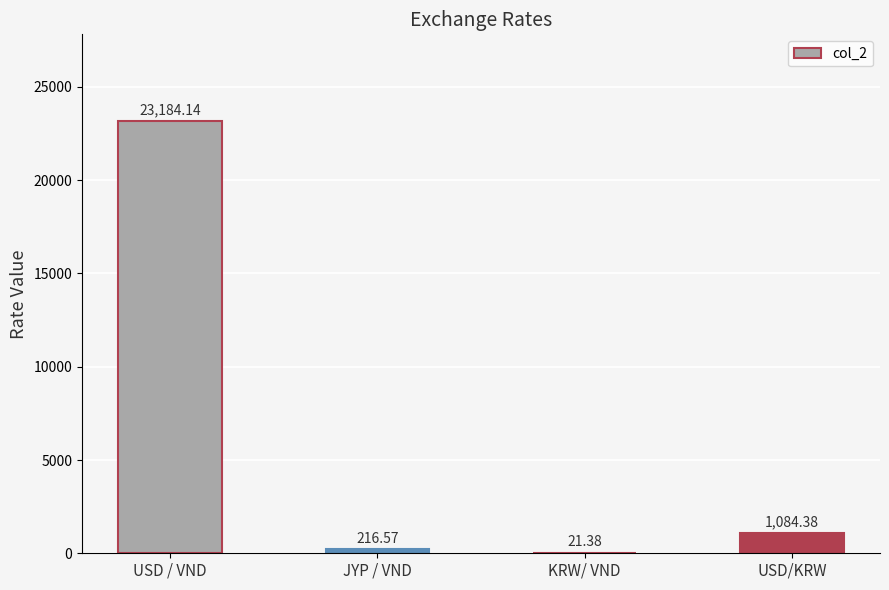

Which category has the highest value across all series?

USD / VND